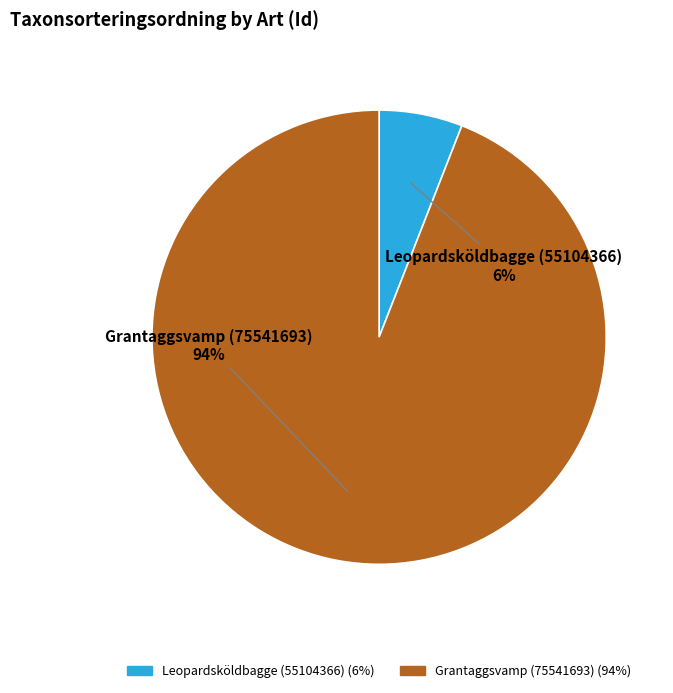

What is the smallest slice in the pie chart?

Leopardsköldbagge (55104366)